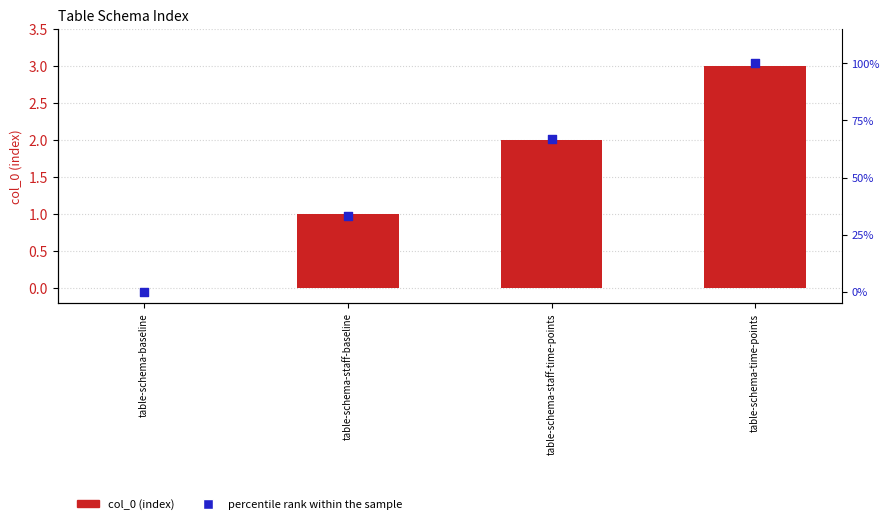

Is the value of percentile rank within the sample at table-schema-time-points greater than the value of col_0 (index) at table-schema-time-points?

Yes